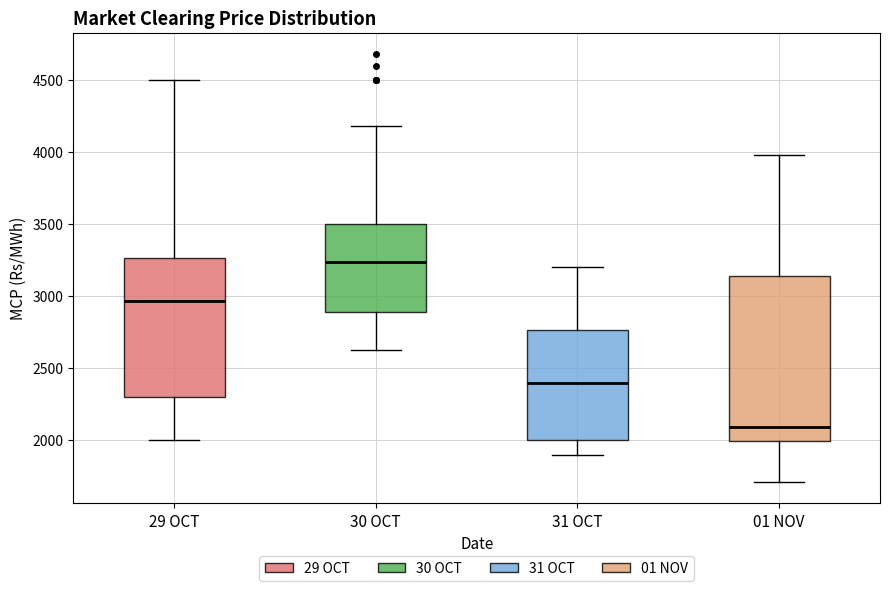

Where does the lower whisker of the box for 01 NOV end on the y-axis? The values are not printed on the chart, so give them approximately, as read against the axis.

1700